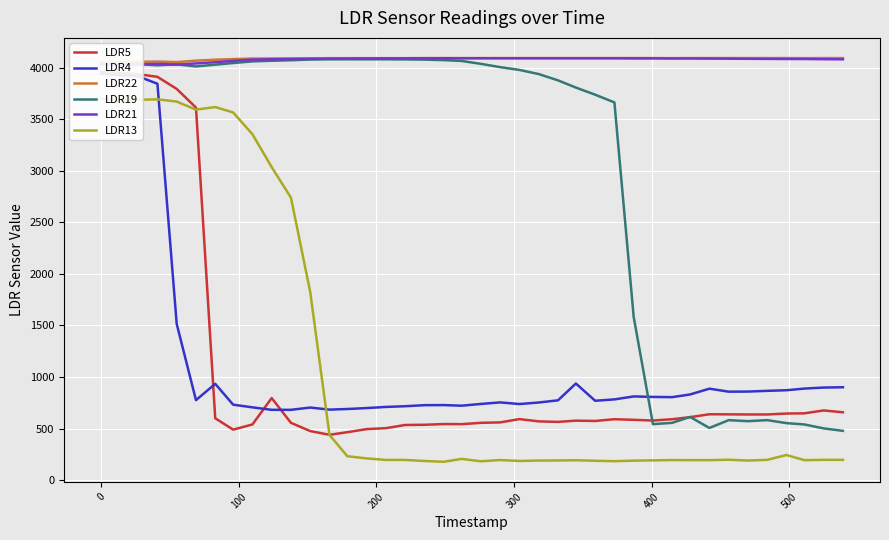

What is the maximum value for LDR4?

3941